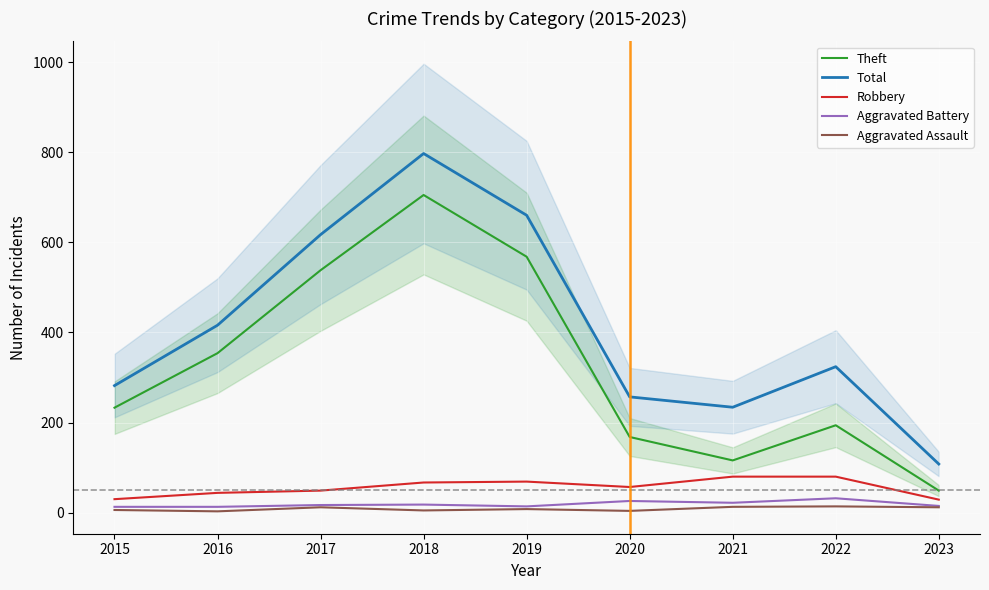

The Aggravated Assault series shows 7 at 2018. True or false?

False